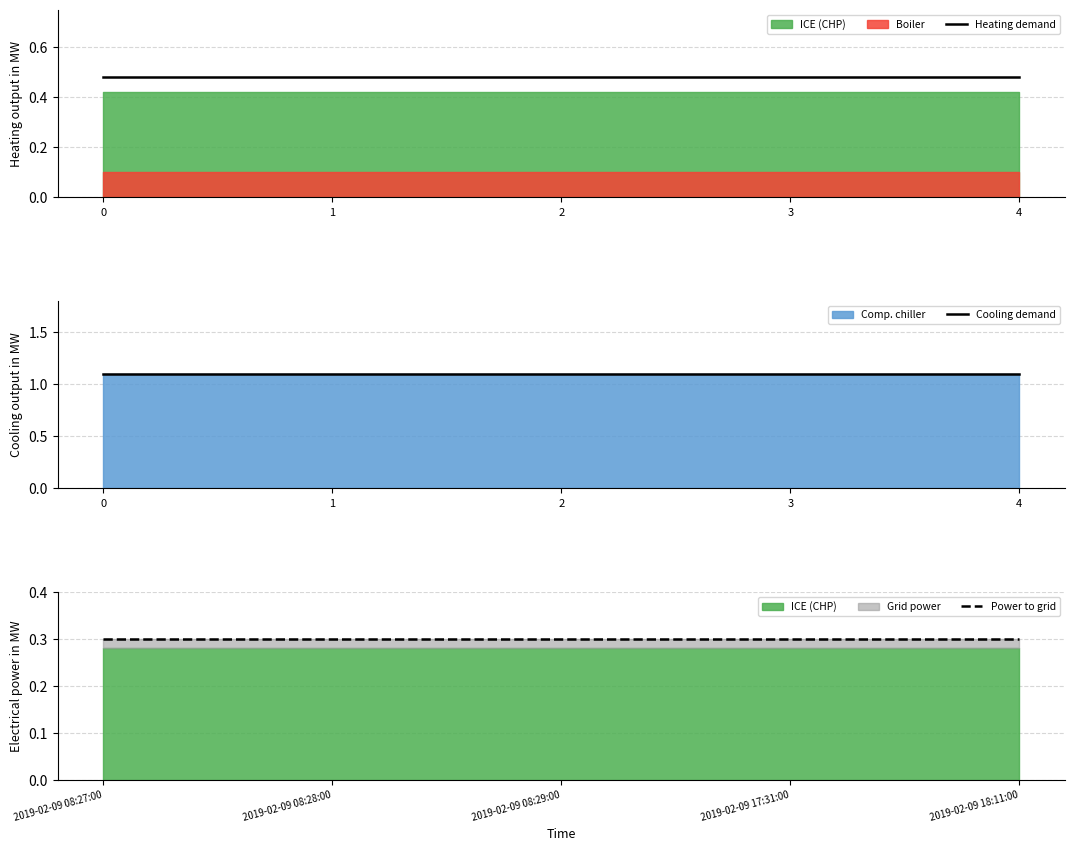

Reading left to right, transcribe all the data shown in this chart.

Heating demand: 0.5	0.5	0.5	0.5	0.5
Cooling demand: 1.1	1.1	1.1	1.1	1.1
Power to grid: 0.3	0.3	0.3	0.3	0.3